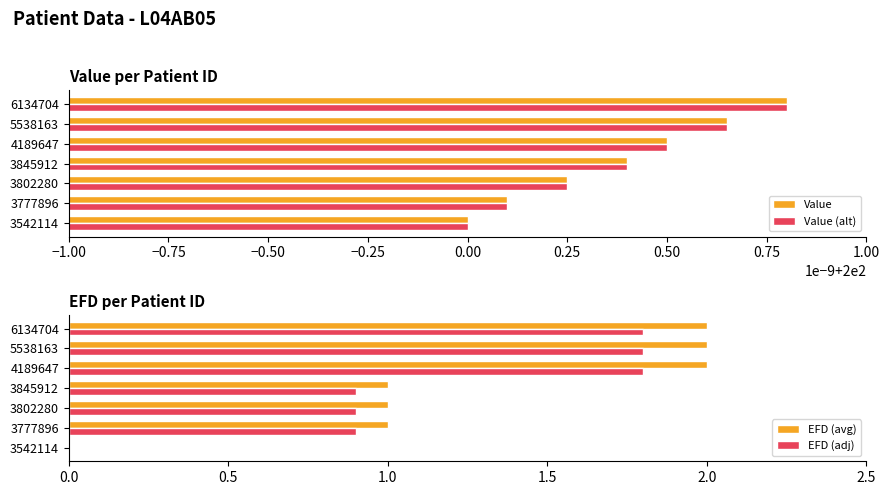

Is it true that EFD (adj) equals 1.6 at 3845912?

False